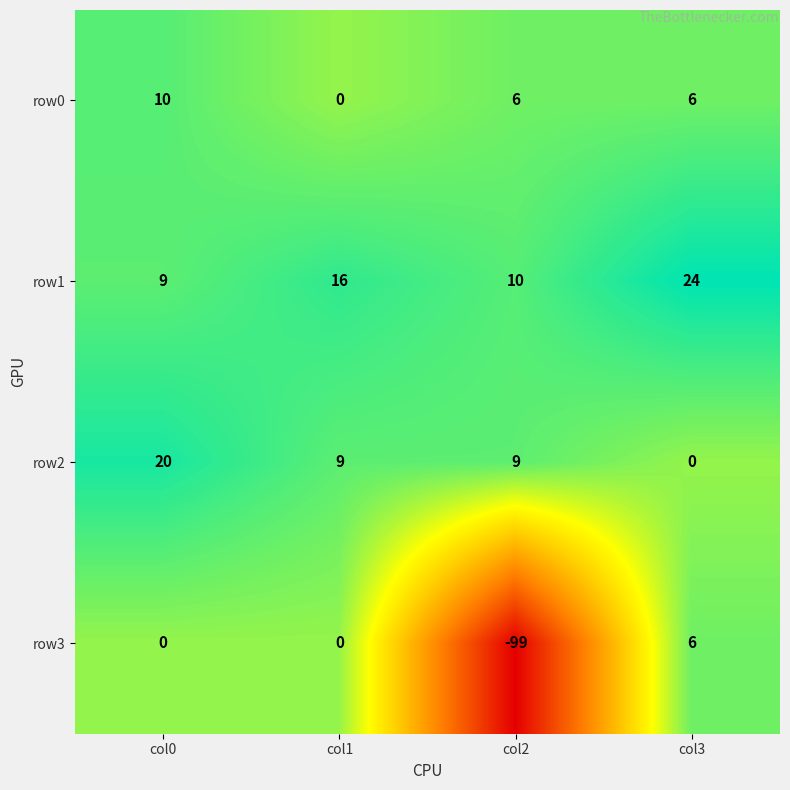

Reading left to right, transcribe all the data shown in this chart.

row0: 10	0	6	6
row1: 9	16	10	24
row2: 20	9	9	0
row3: 0	0	-99	6